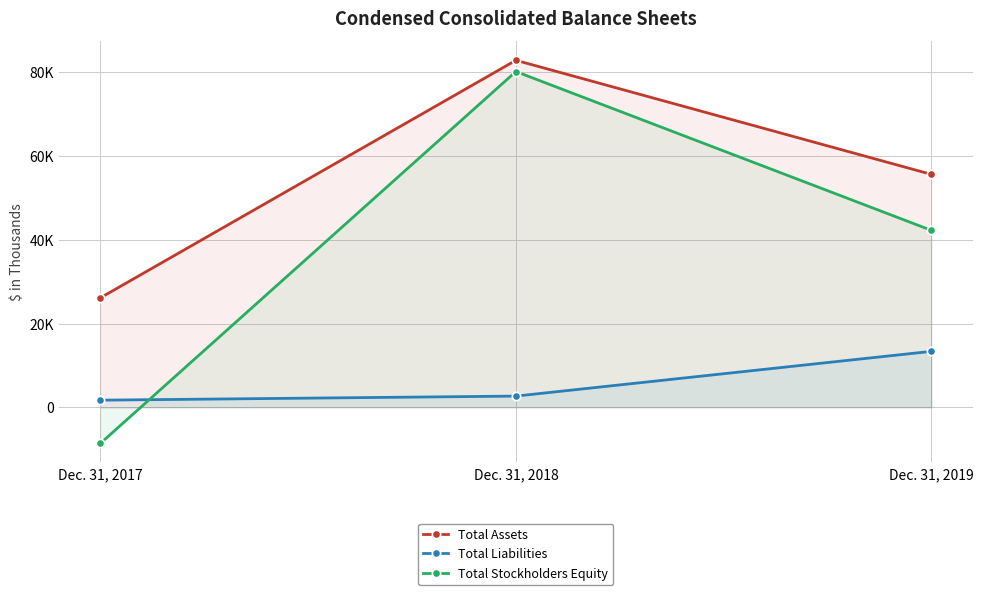

What is the value of the Total Liabilities point at the 3rd from the left?

13373